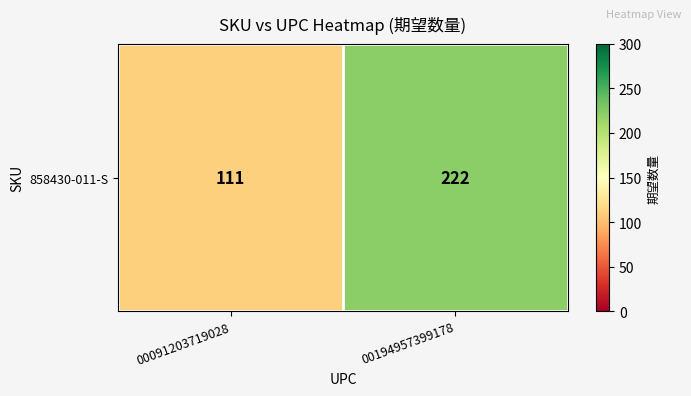

Which label corresponds to the smallest value in the chart?

00091203719028